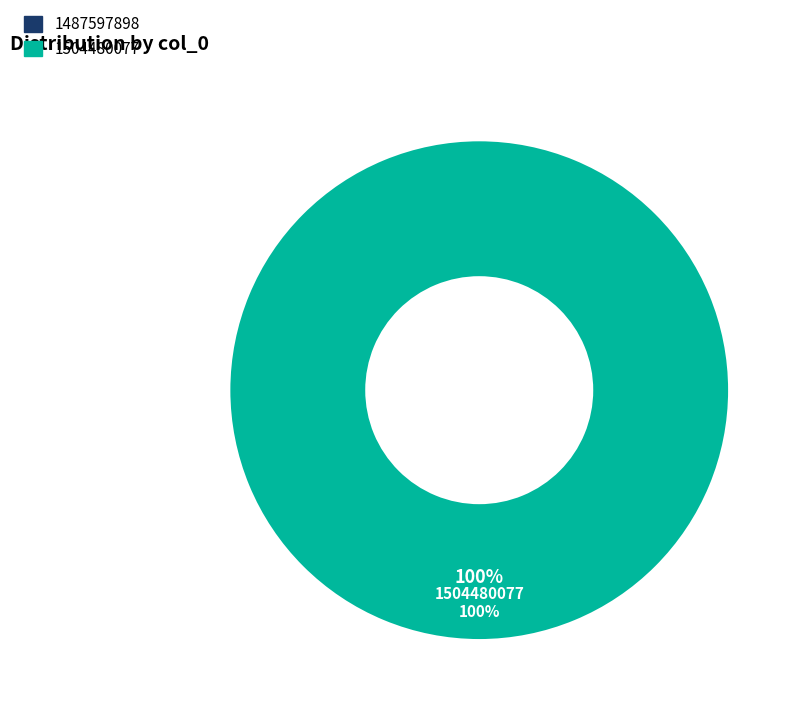

The 1504480077 slice represents 100% of the pie. True or false?

True